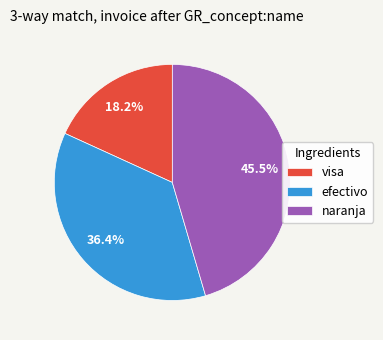

Is there any slice that represents more than half of the pie?

No